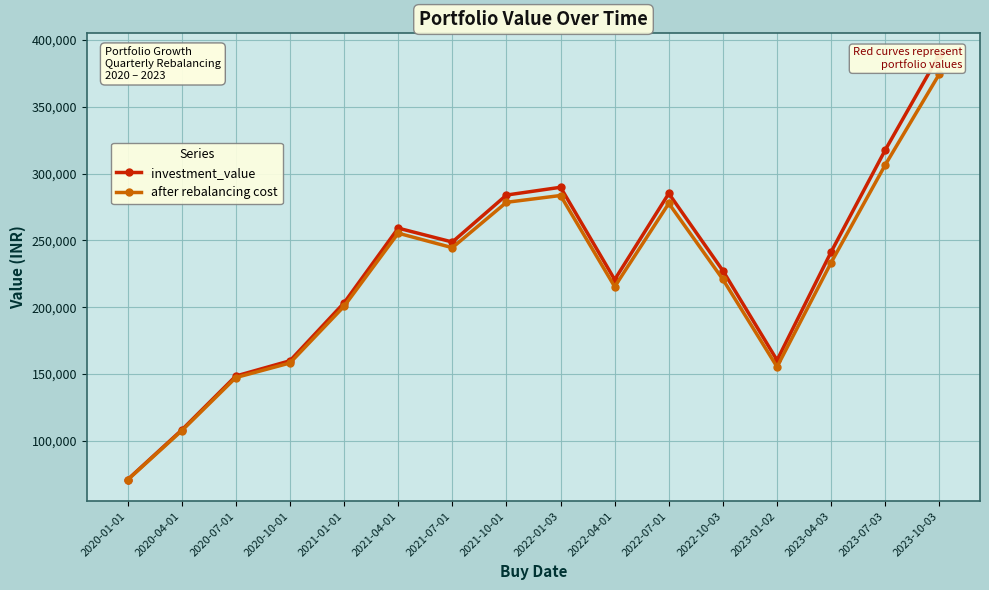

What is the total value across all series at 2020-10-01?

318246.4